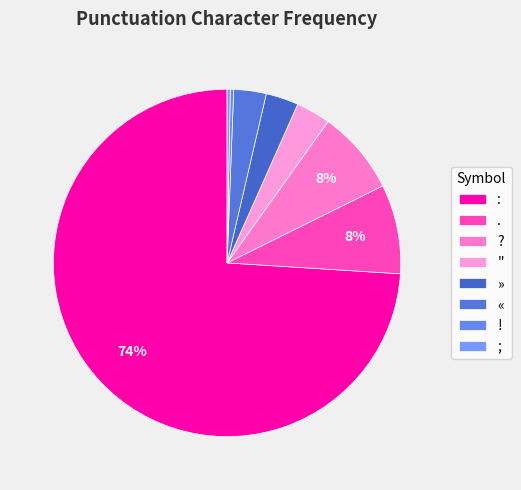

Do . and » together represent more than half of the pie?

No